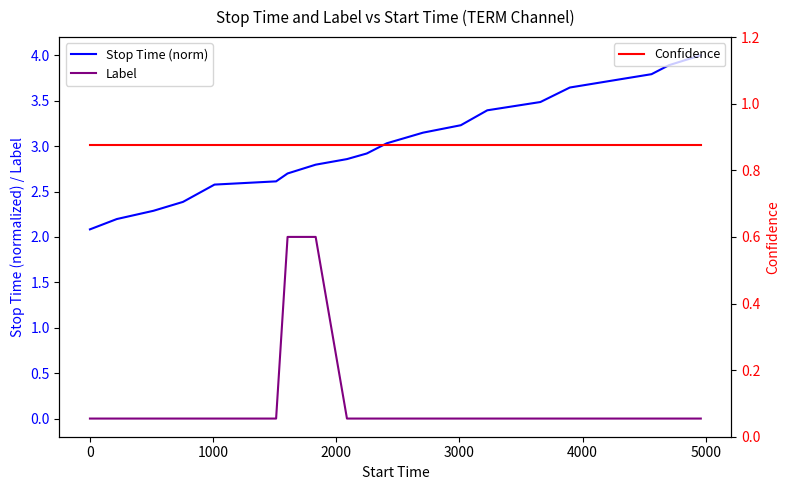

The value of Label at 6000 is 2.8. True or false?

False